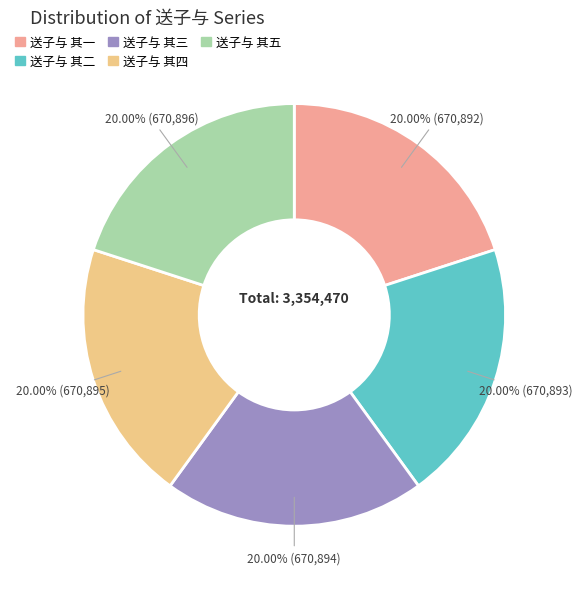

What percentage is the 送子与 其四 slice, to the nearest percent?

20%